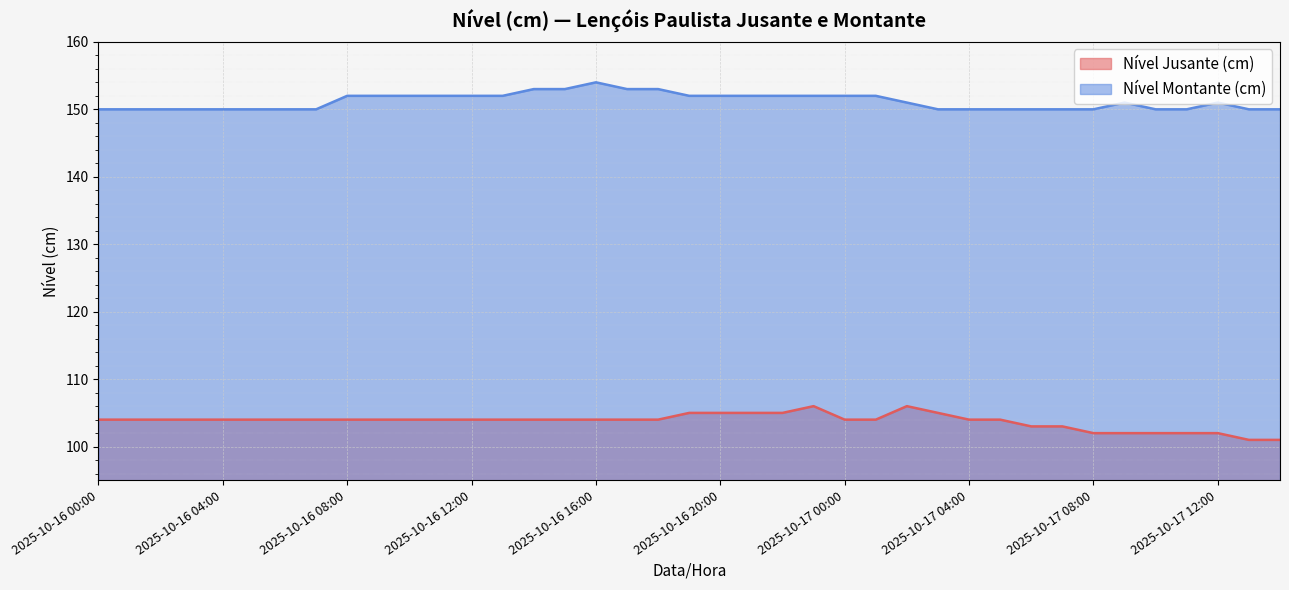

What is the label of the 28th point from the right?

2025-10-16 11:00